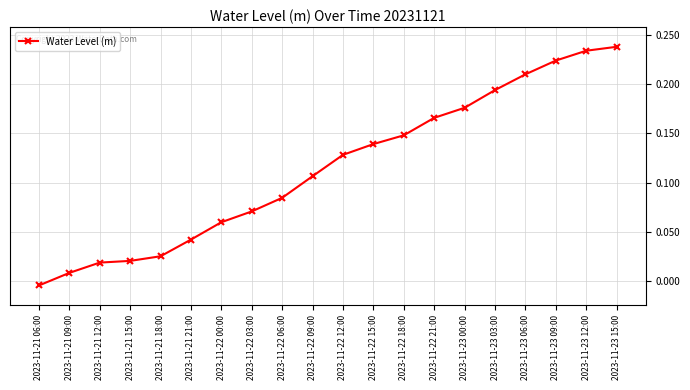

How many positive values are there?

19